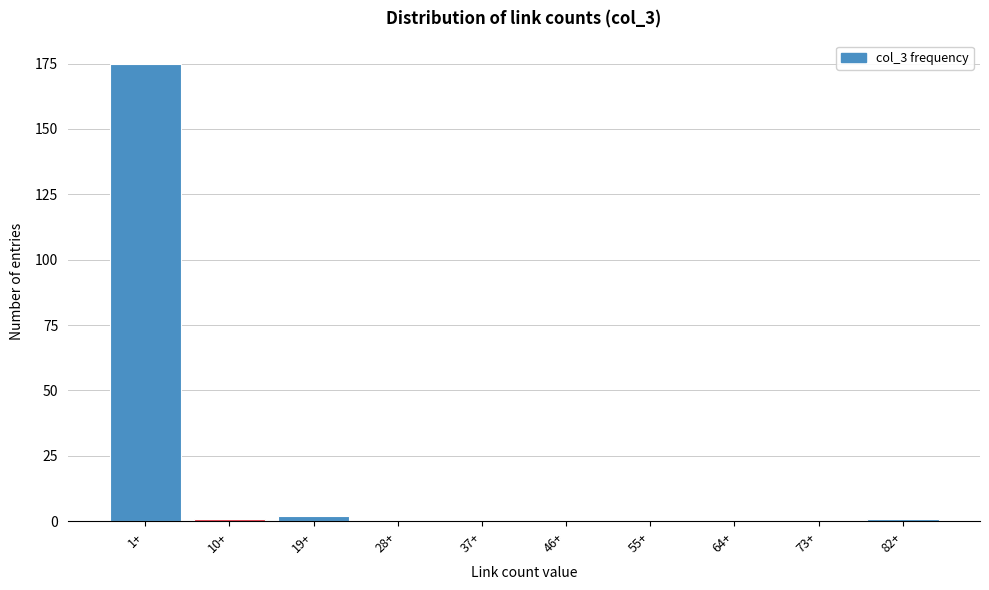

Reading left to right, extract all data points from this chart.

1+=175	10+=1	19+=2	28+=0	37+=0	46+=0	55+=0	64+=0	73+=0	82+=1